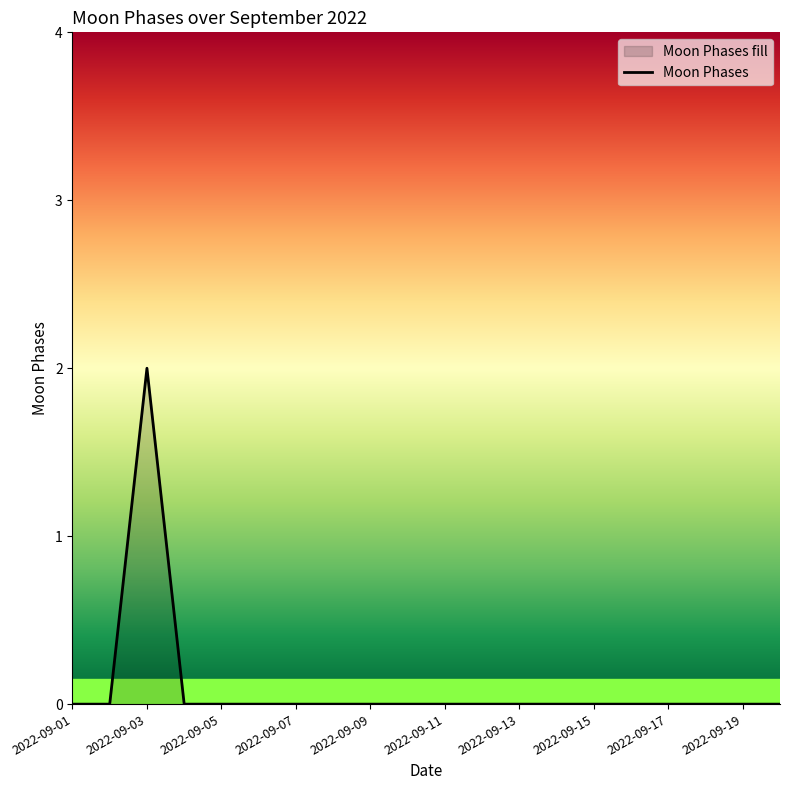

What is the sum of all values?

2